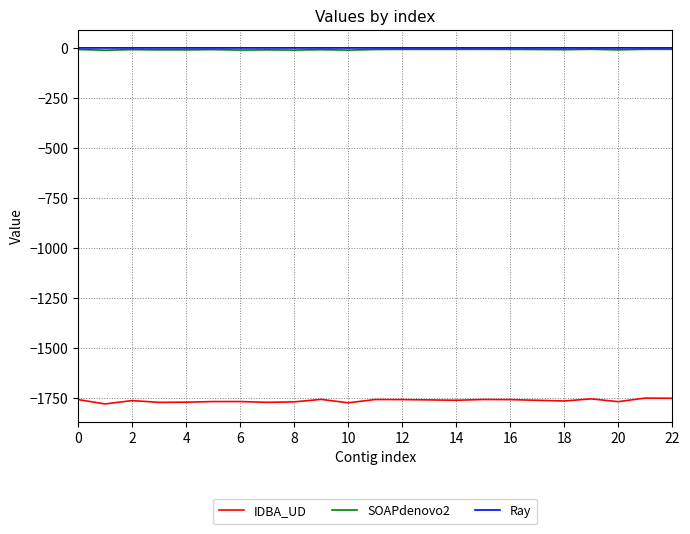

True or false: Ray and IDBA_UD cross at least once.

False